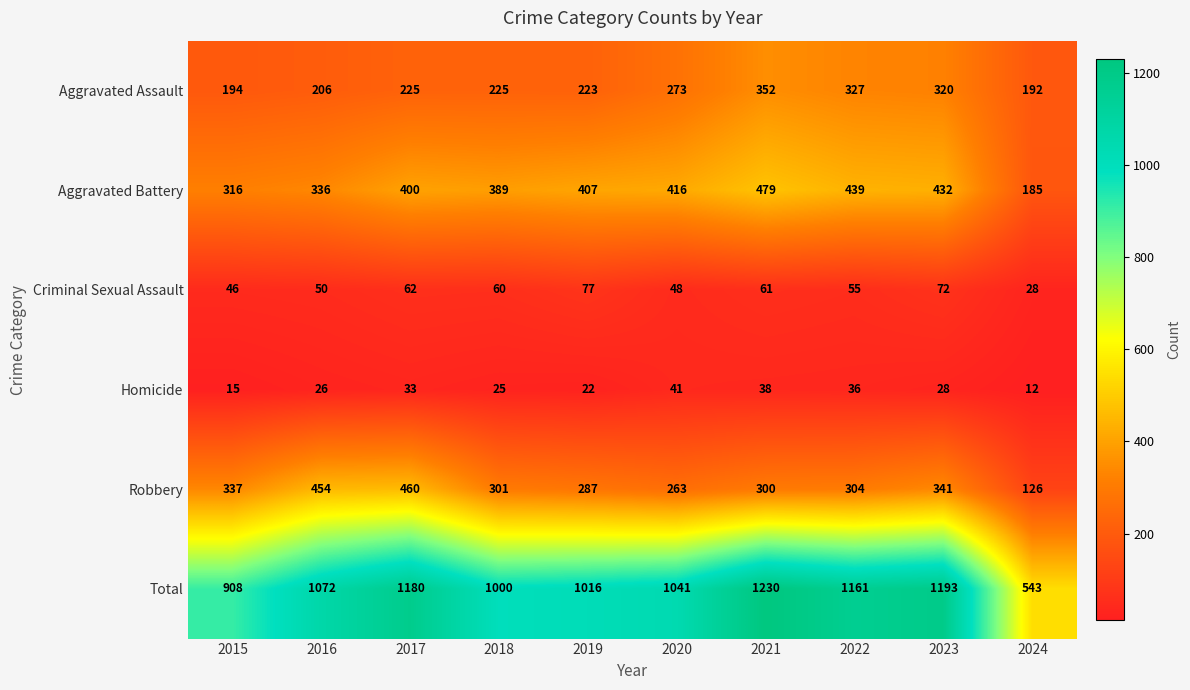

How many series are shown in this chart?

6